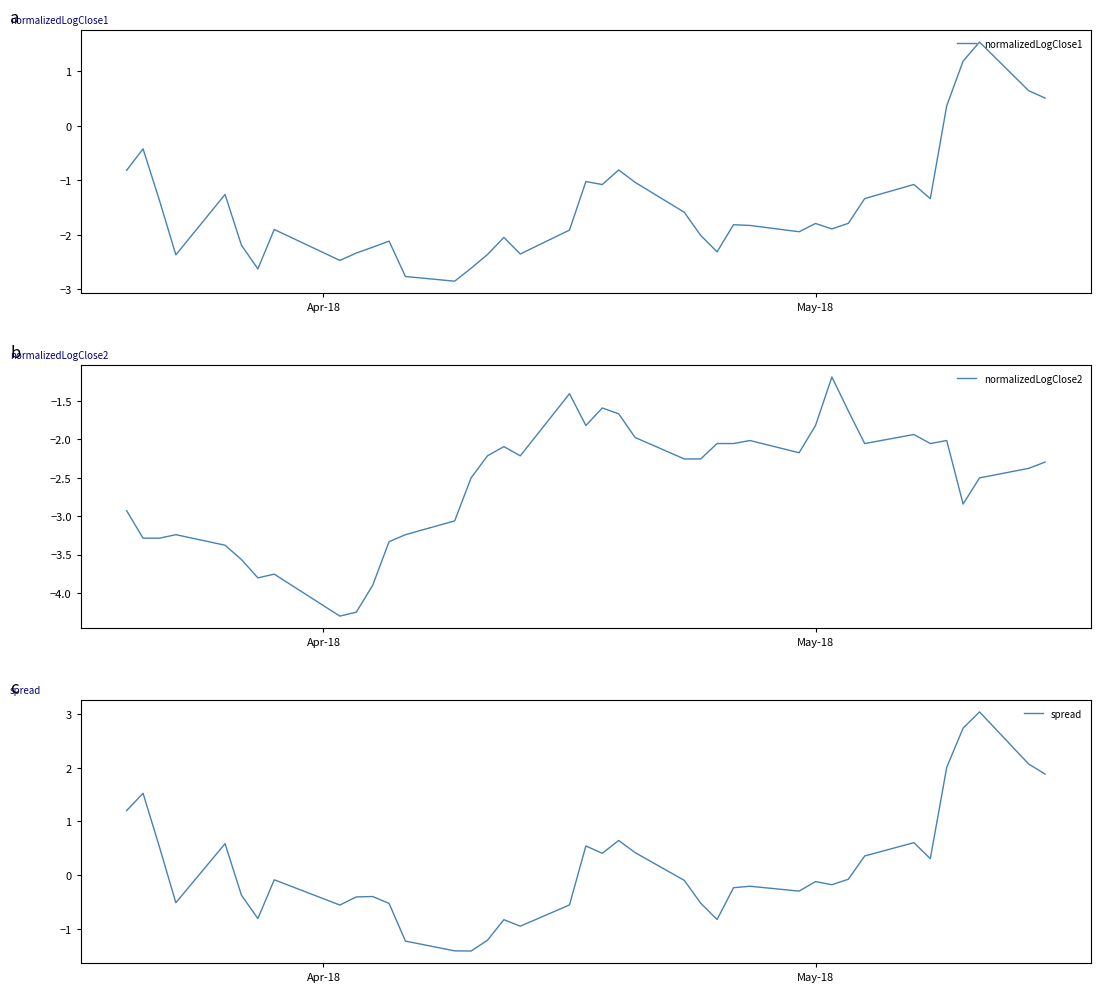

At how many categories does at least one series exceed 3?

1